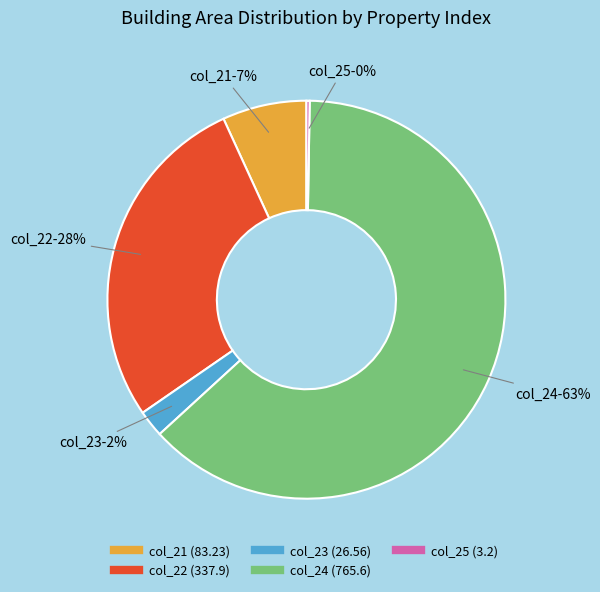

To the nearest percent, what is the average slice percentage?

20%